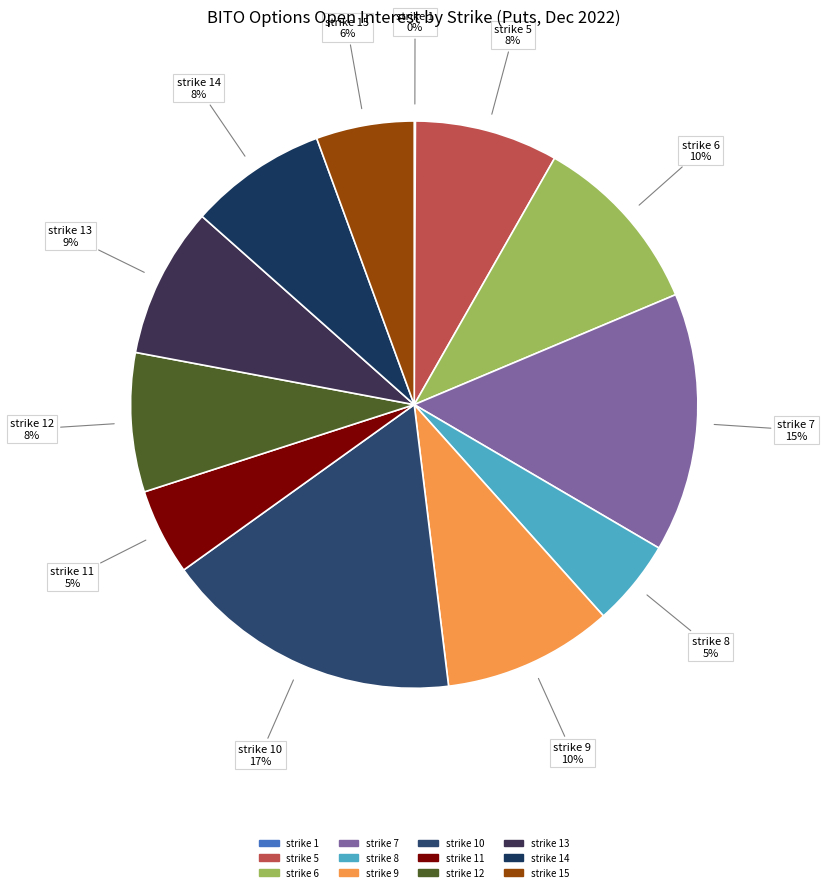

What is the largest slice in the pie chart?

strike 10